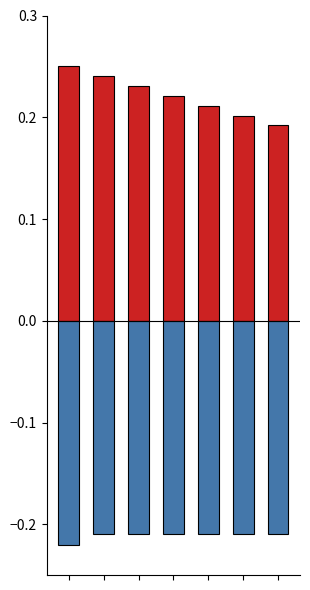

What are all the series names shown in the legend?

Progress, Change